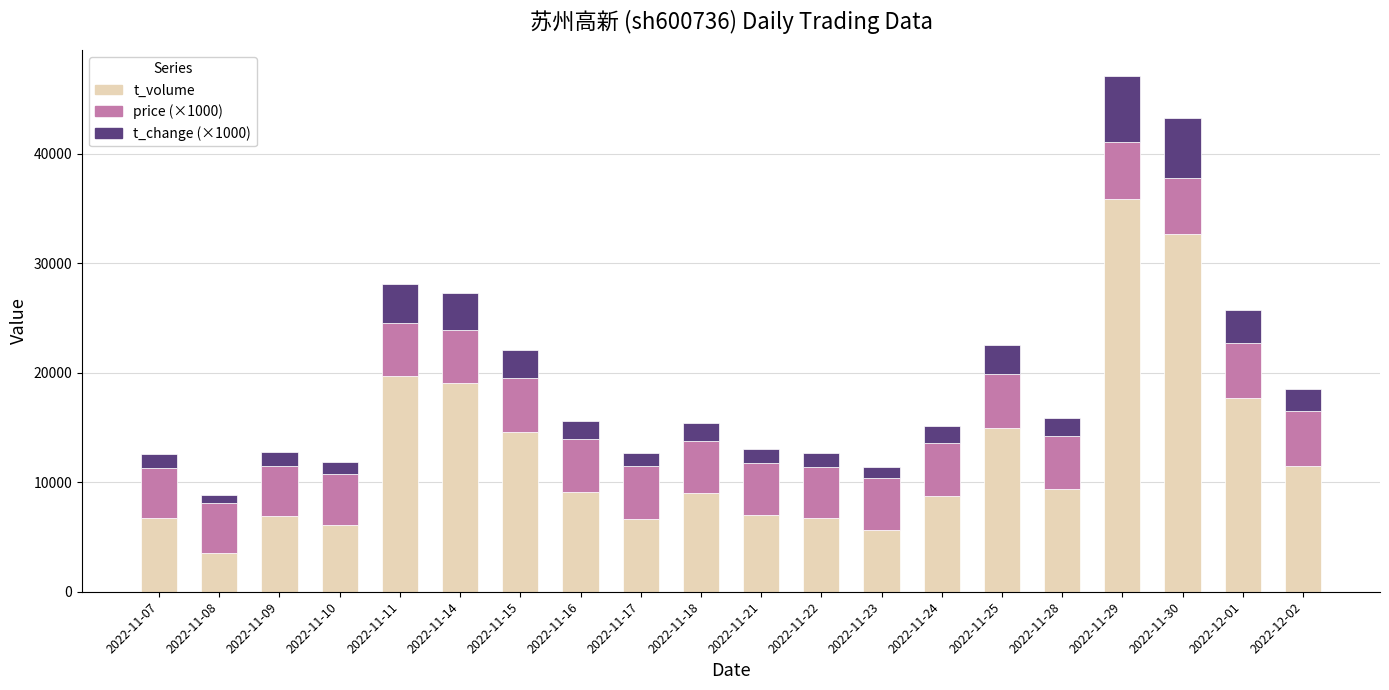

The value of t_volume at 2022-11-23 is 5663. True or false?

True